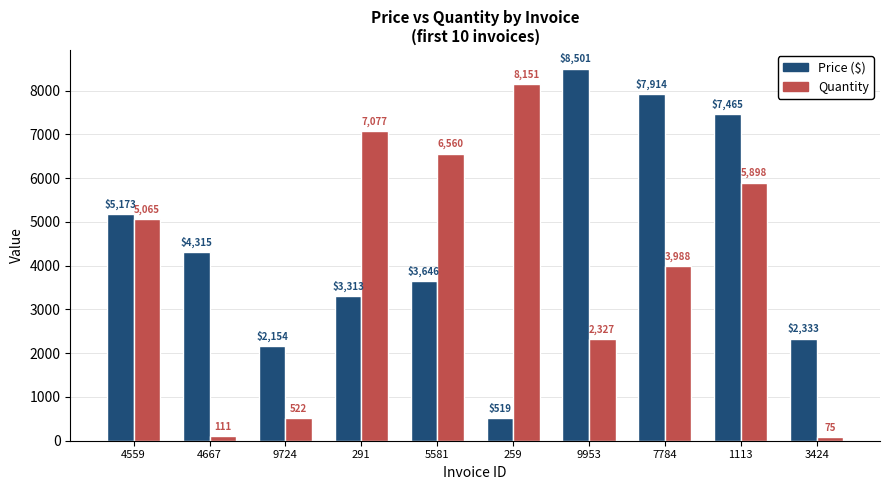

Is it true that Price ($) equals 6211.2 at 5581?

False